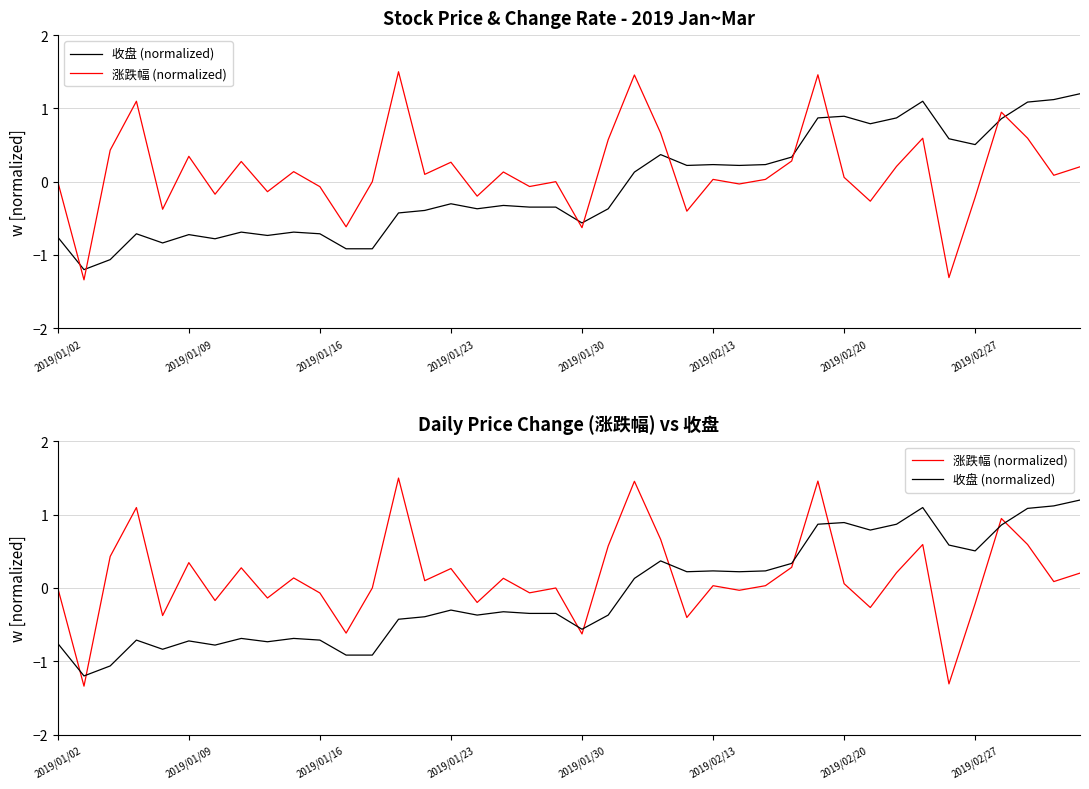

At which label is 涨跌幅 (normalized) closest to 0?

2019/01/02